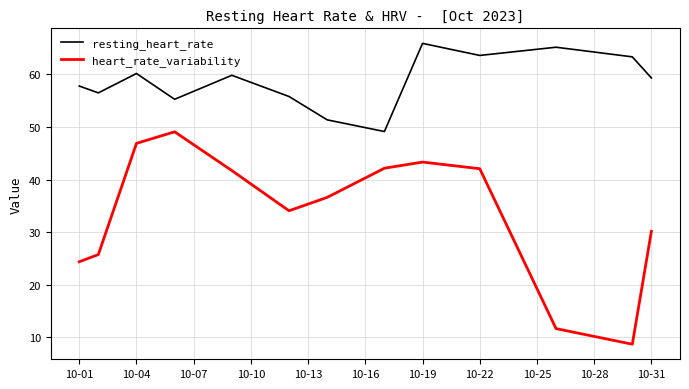

Which series has the largest total across all categories?

resting_heart_rate